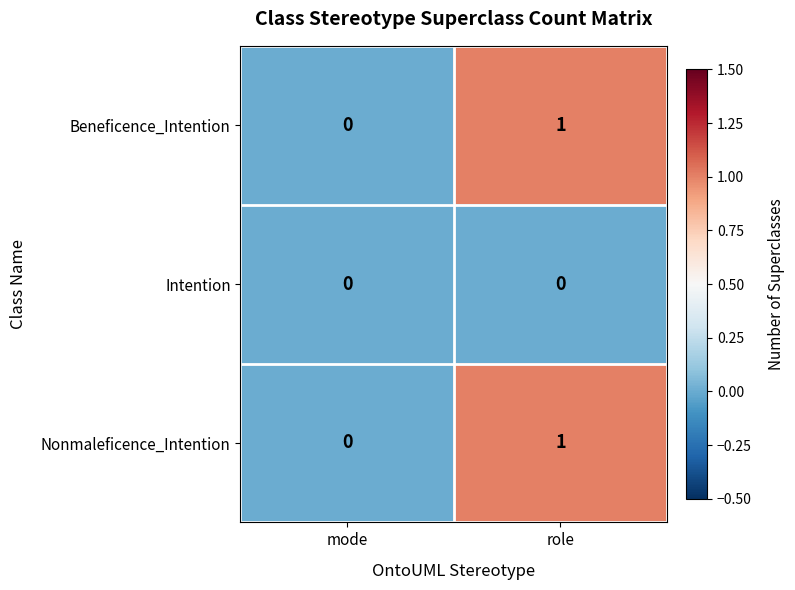

Reading right to left, transcribe all the data shown in this chart.

Beneficence_Intention: 1	0
Intention: 0	0
Nonmaleficence_Intention: 1	0